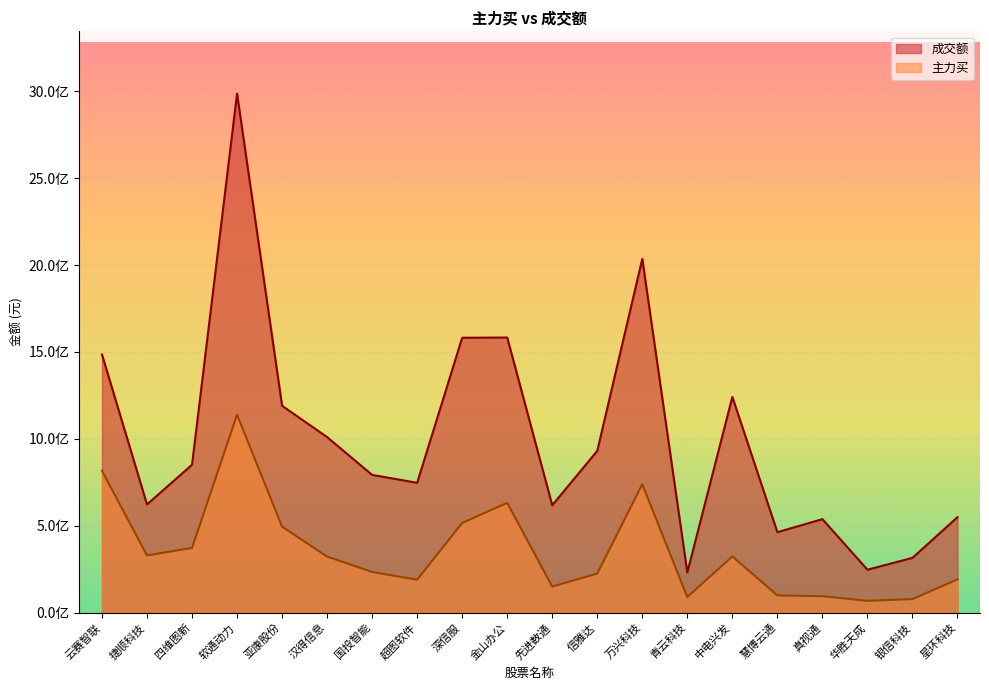

How many lines are shown in the chart?

2